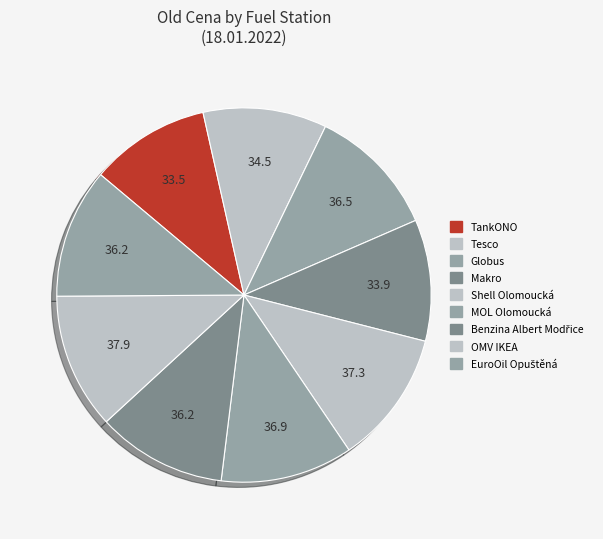

What is the smallest slice in the pie chart?

TankONO